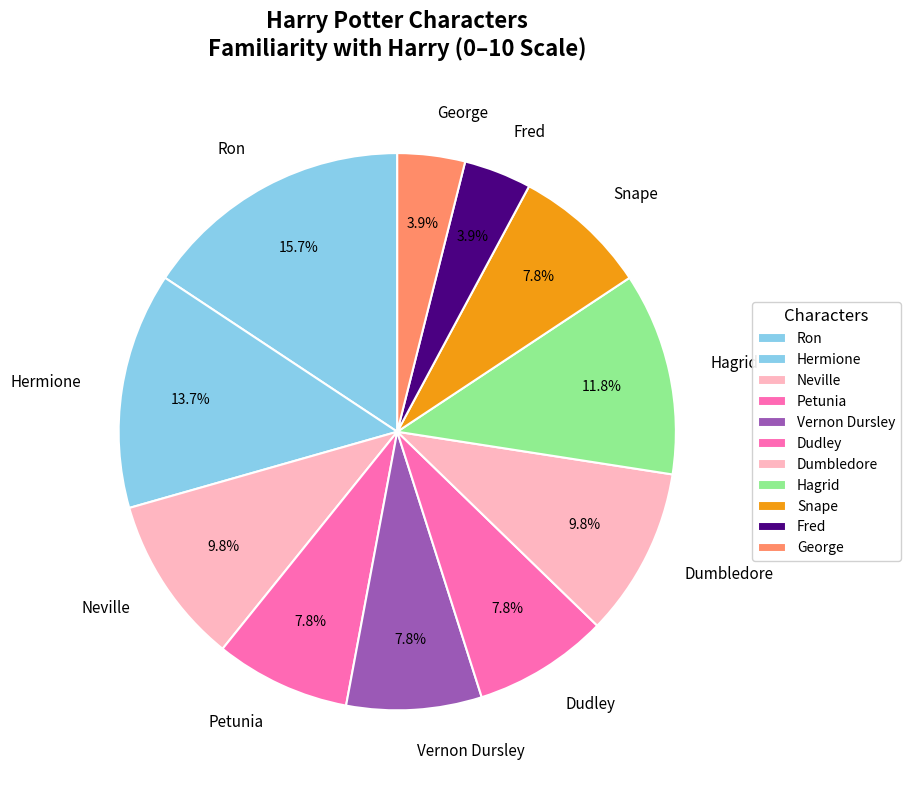

Is Snape the majority of the pie?

No